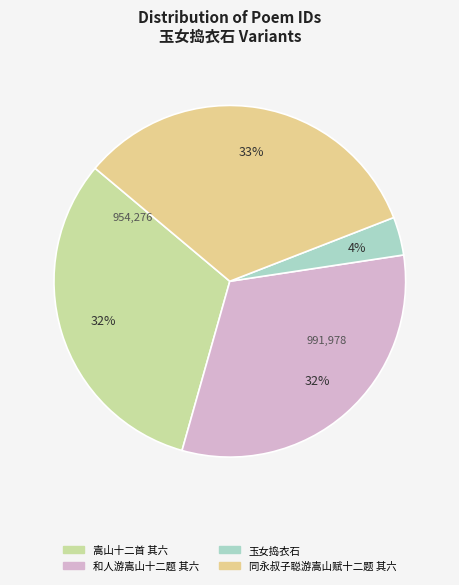

Which slice is the smallest?

玉女捣衣石